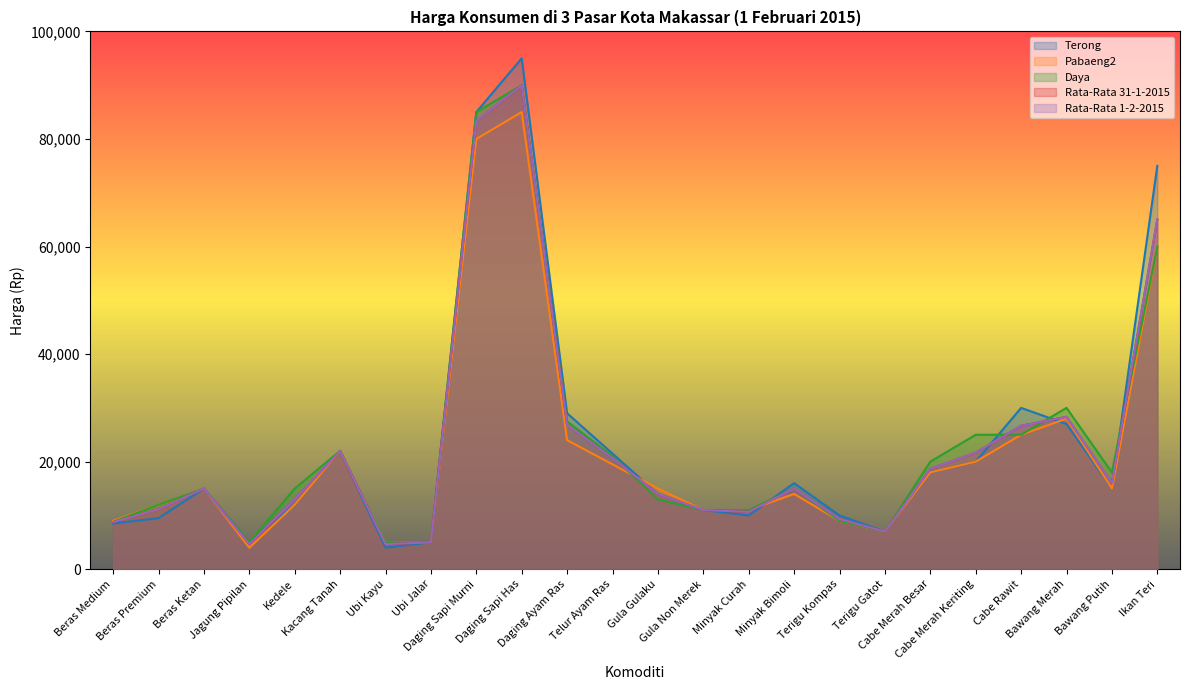

What is the sum of all Terong values?

564500.0